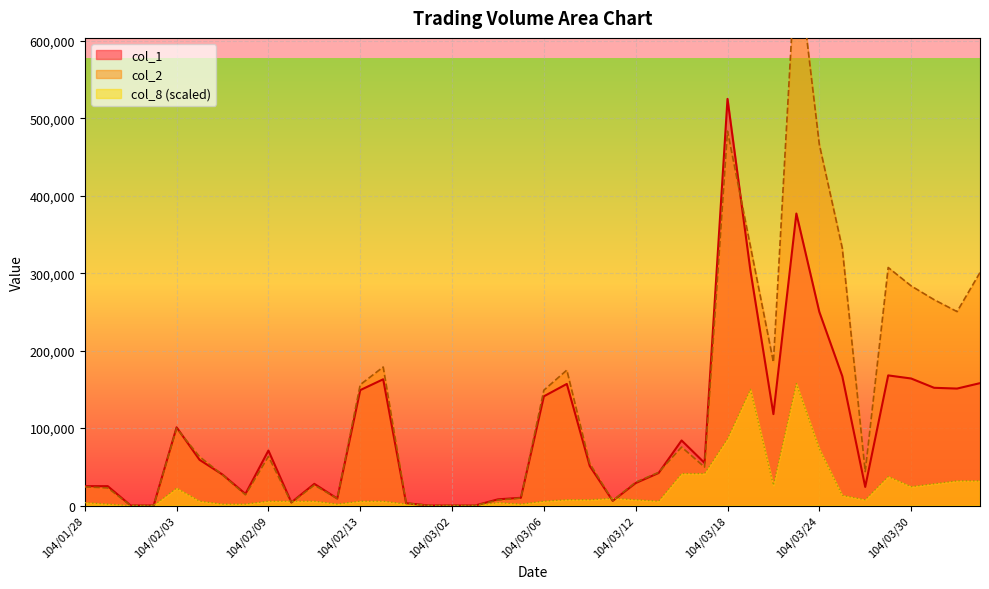

At which category does the chart reach its minimum across all series?

104/01/30